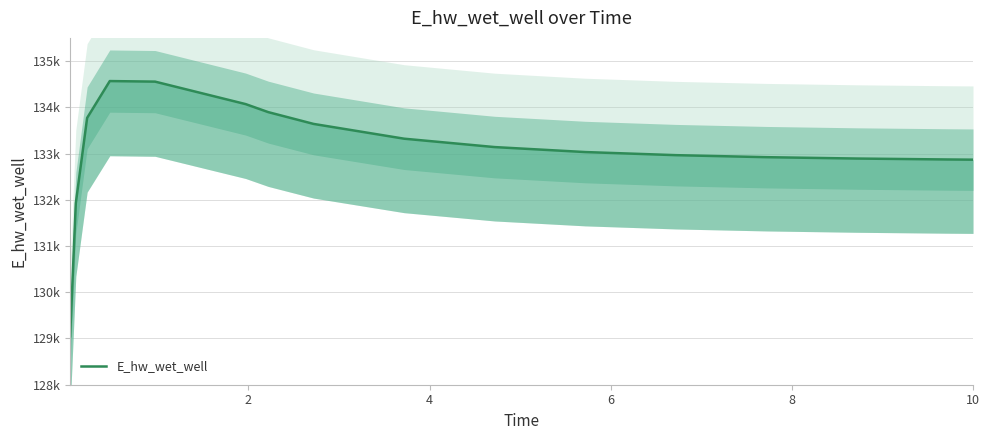

Reading left to right, what are all the values shown in this chart?

129047.2	131926.5	133769.7	134566.2	134554.1	134068.1	133894.5	133639.8	133320.1	133138.8	133031.2	132964.1	132920.3	132890.9	132870.7	132866.5